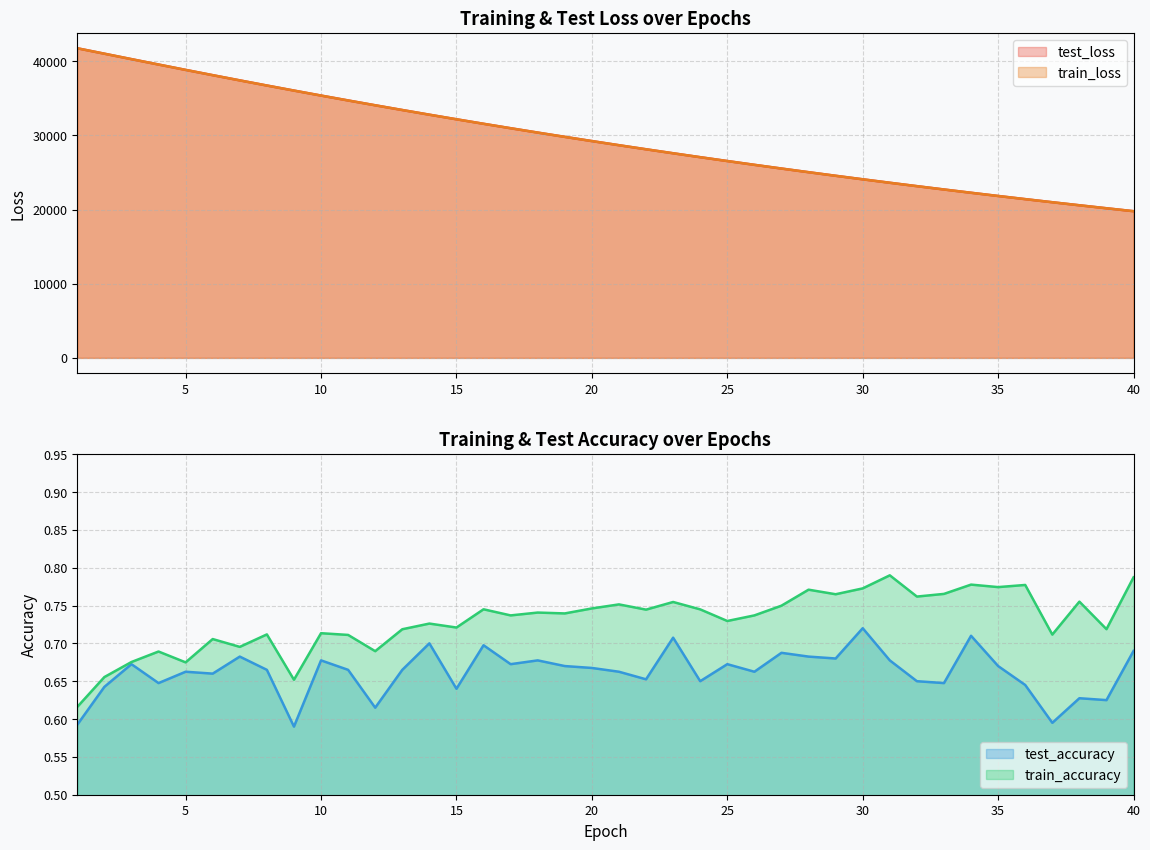

At which label does test_accuracy reach its peak?

30